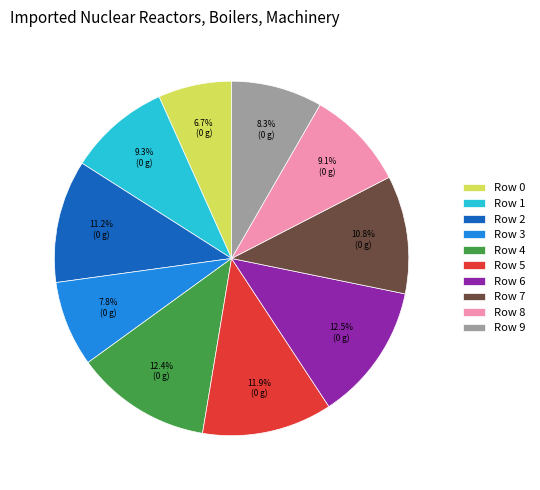

Combined, what portion of the pie is Row 1 and Row 9?

17.6%